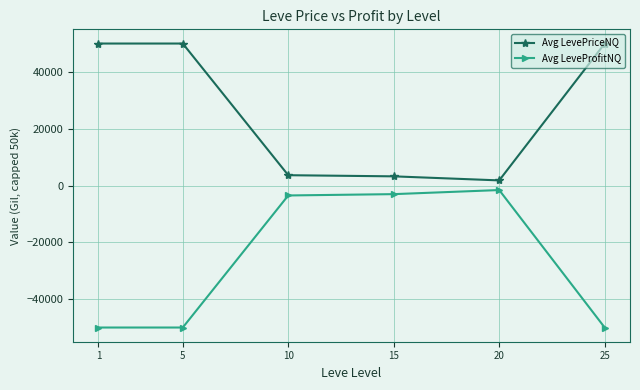

How many data points in Avg LeveProfitNQ are above -3497?

2